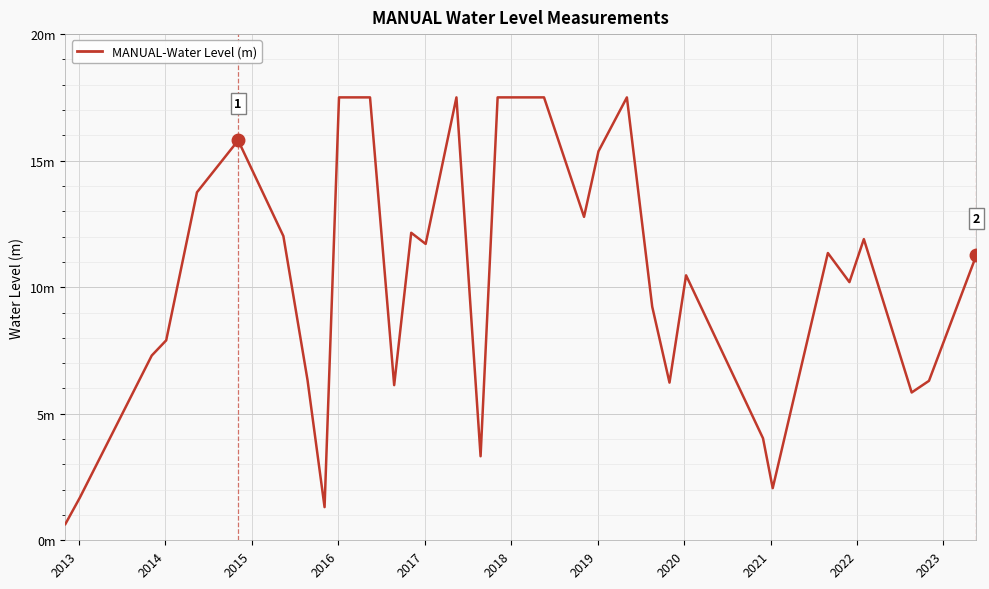

What is the minimum value shown in the chart?

0.6